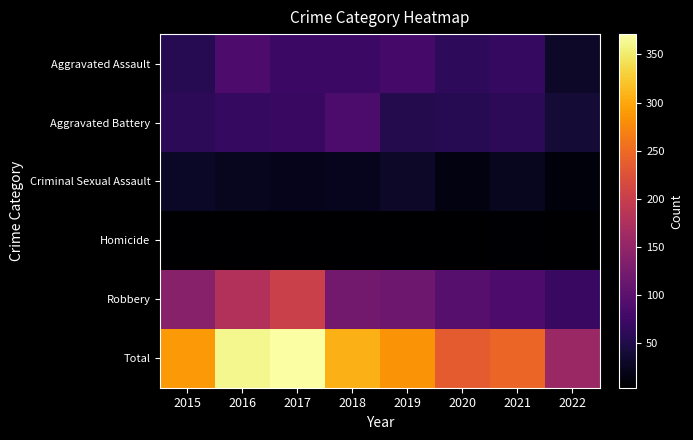

Between 2018 and 2019, which is larger?

2019